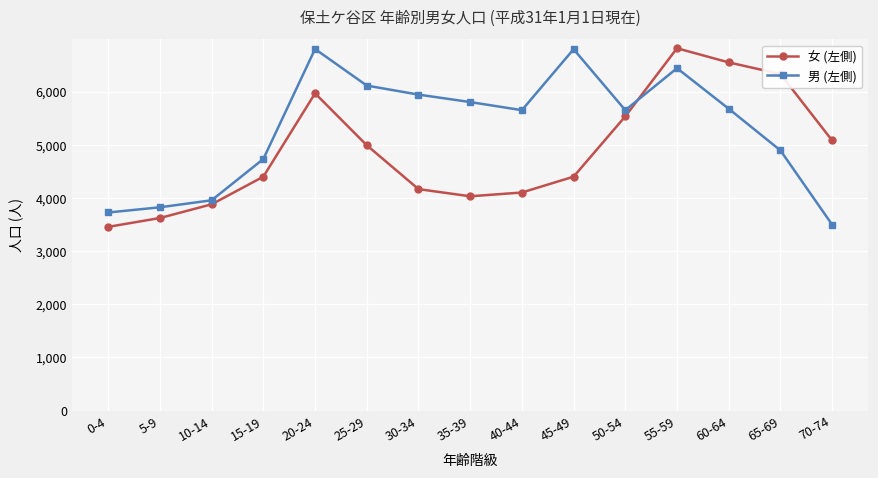

Is the value of 女 (左側) at 25-29 greater than the value of 男 (左側) at 55-59?

No